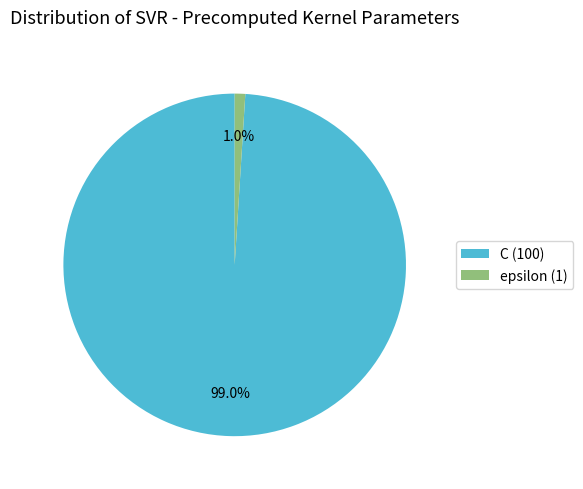

To the nearest percent, what percentage of the pie is epsilon?

1%